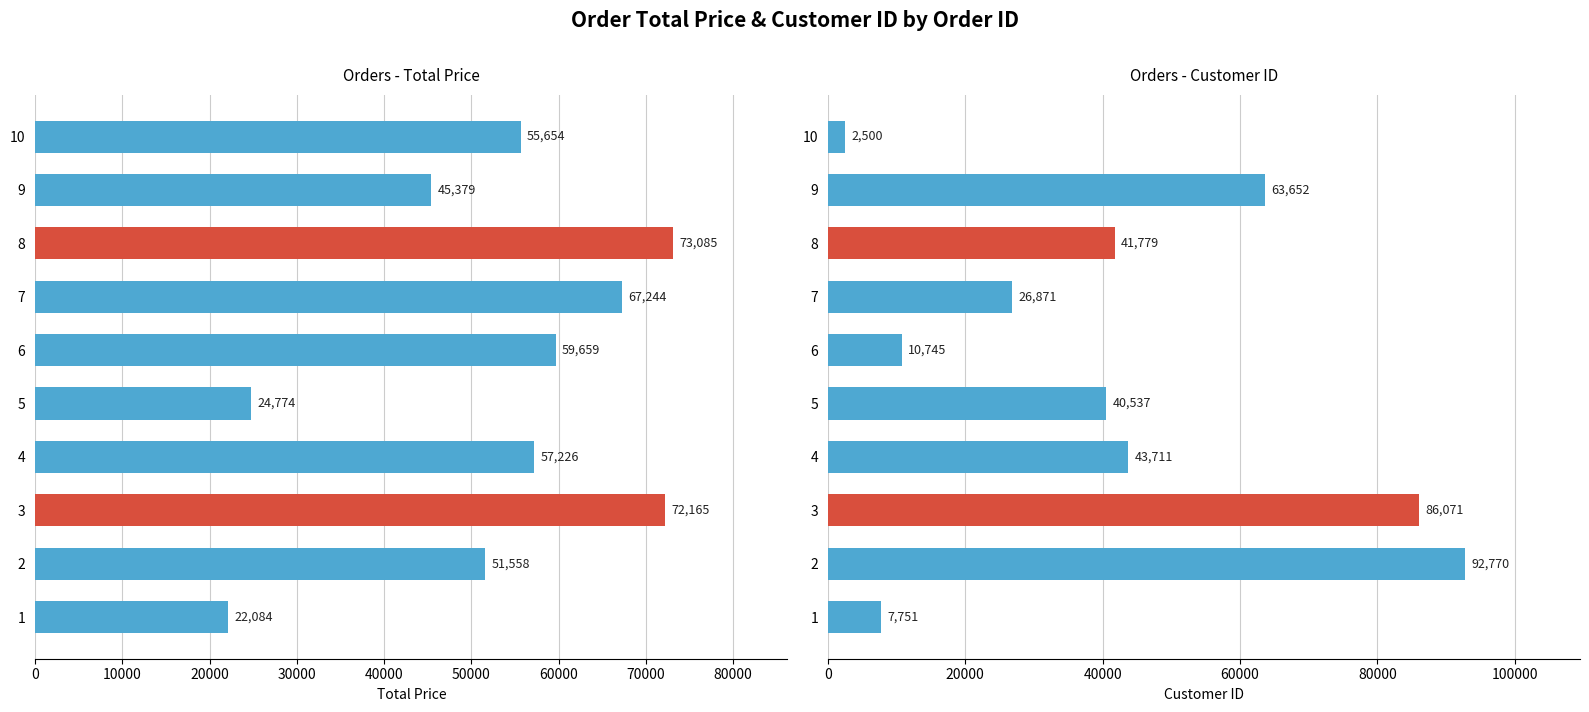

Which series changed the most between 2 and 8?

customer_id